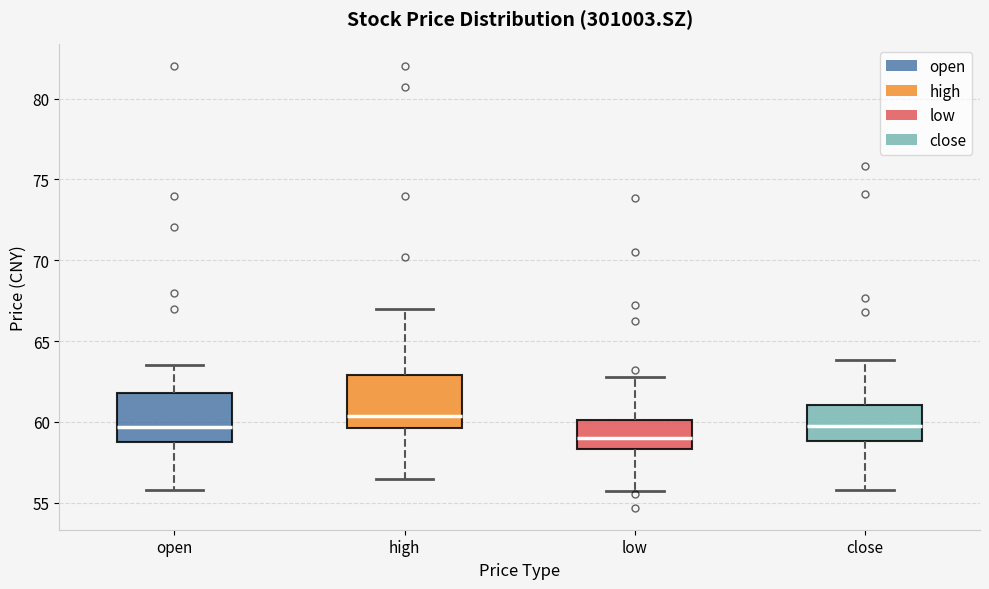

Where does the upper whisker of the box for open end on the y-axis? The values are not printed on the chart, so give them approximately, as read against the axis.

63.5